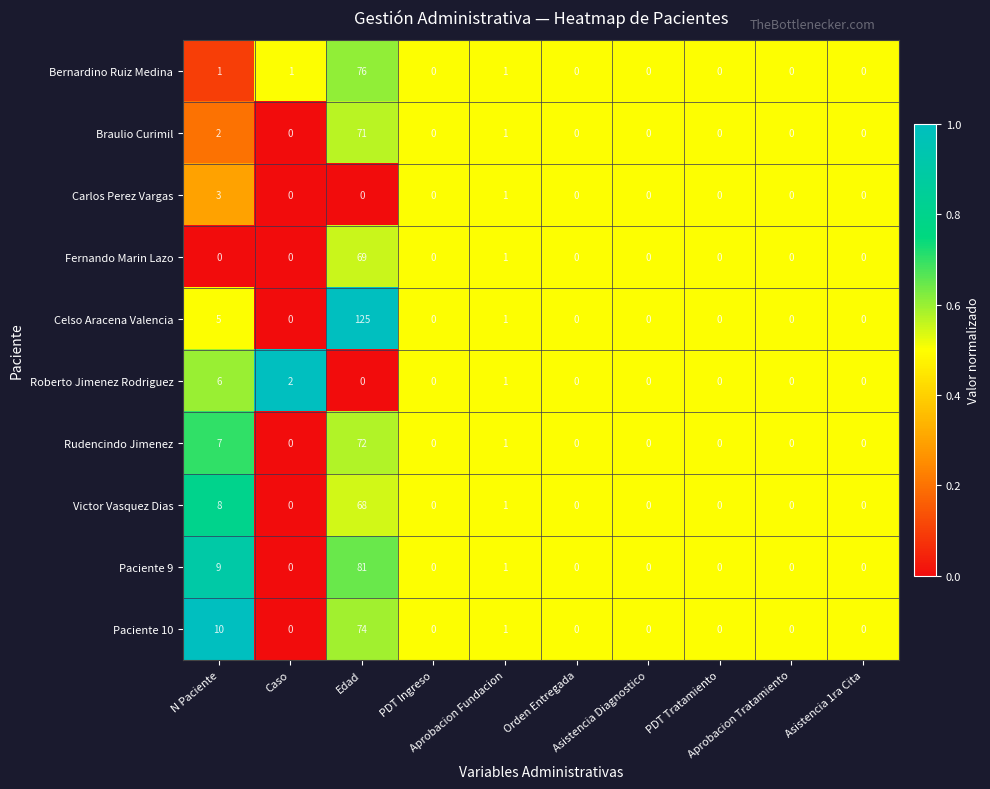

Rank the series by their maximum value, from highest to lowest.

Celso Aracena Valencia, Paciente 9, Bernardino Ruiz Medina, Paciente 10, Rudencindo Jimenez, Braulio Curimil, Fernando Marin Lazo, Victor Vasquez Dias, Roberto Jimenez Rodriguez, Carlos Perez Vargas